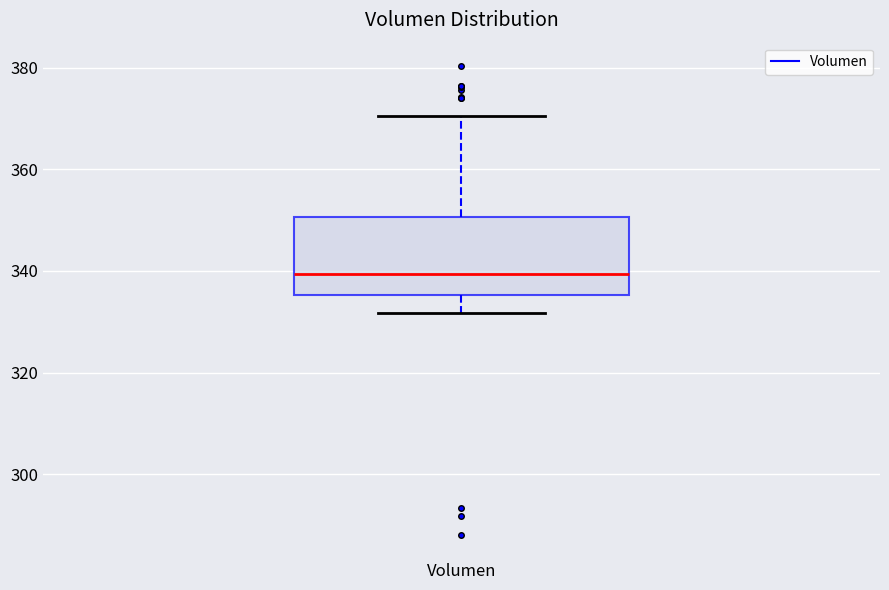

Read this box plot against the y-axis: the position of the median line, the range covered by the box, and the ends of both whiskers. The values are not printed on the chart, so give them approximately, as read against the axis.

median 340, box 336 to 350, whiskers 332 to 370